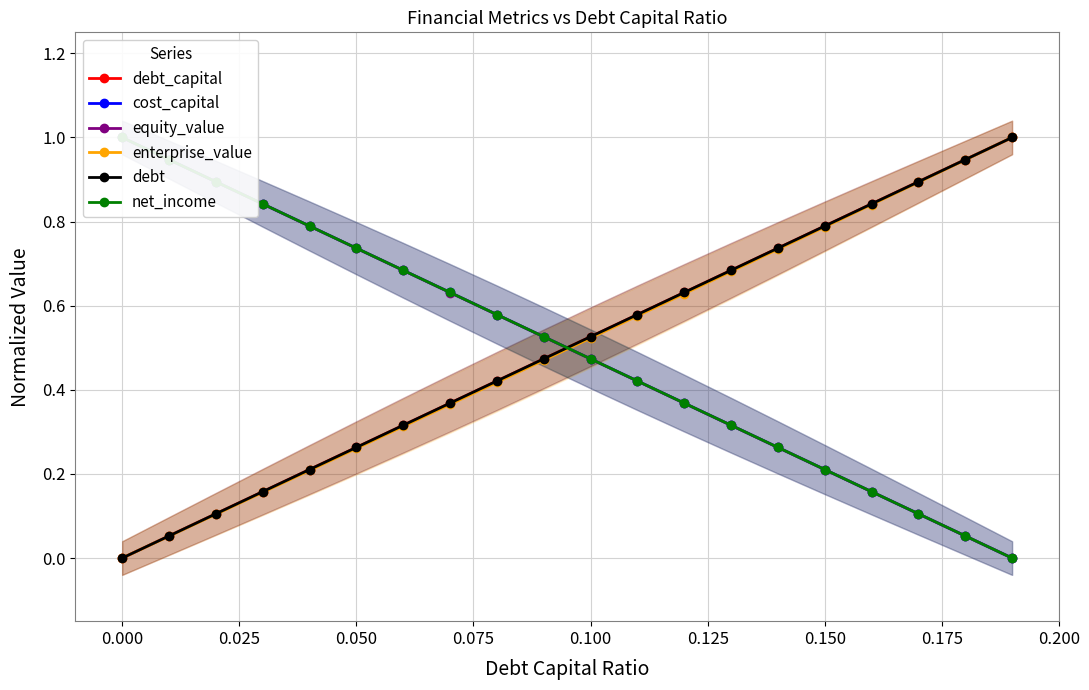

What are all the series names shown in the legend?

debt_capital, cost_capital, equity_value, enterprise_value, debt, net_income